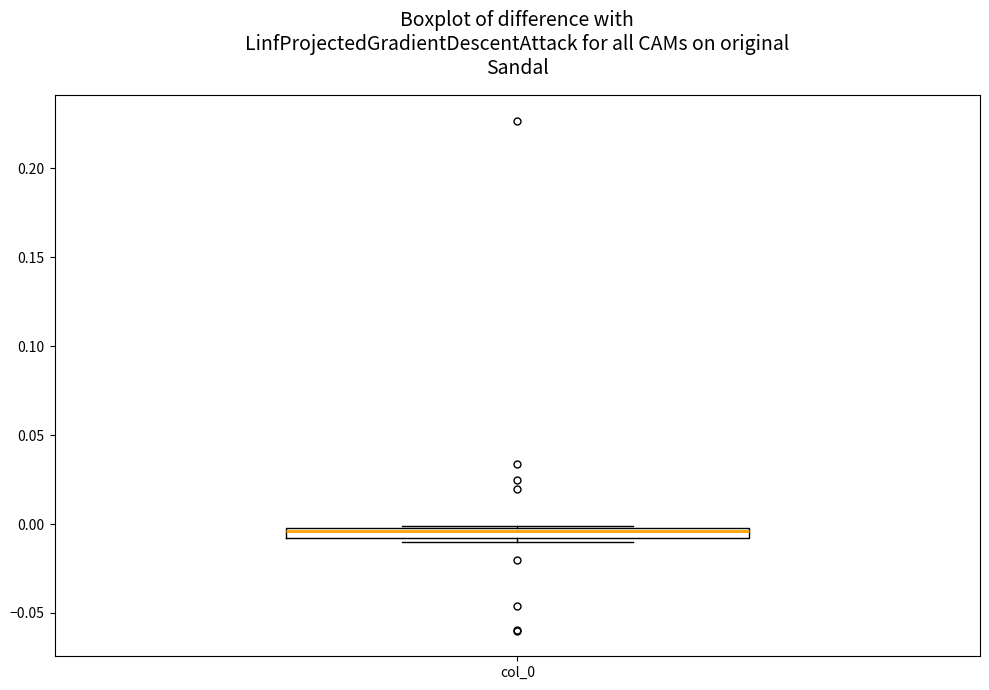

Where is the upper edge of the box for col_0 on the y-axis? The values are not printed on the chart, so give them approximately, as read against the axis.

0.000